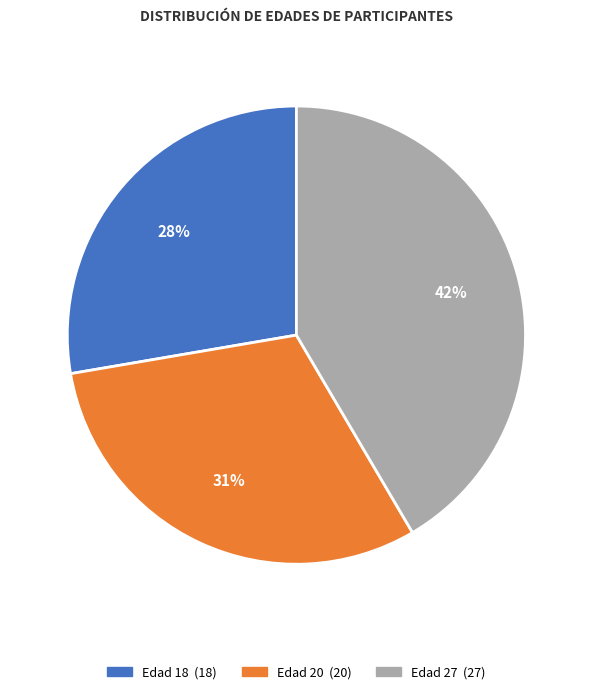

To the nearest percent, what is the average slice percentage?

33%